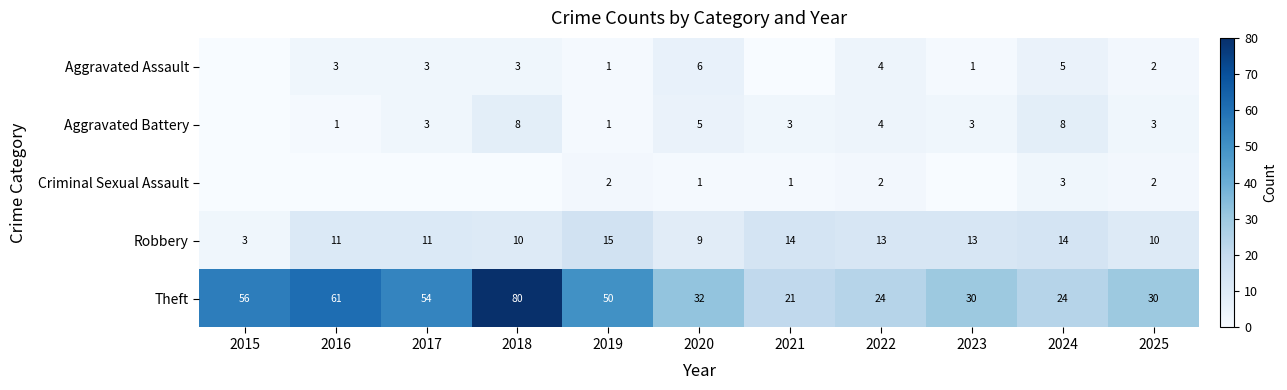

What is the total value across all series at 2020?

53